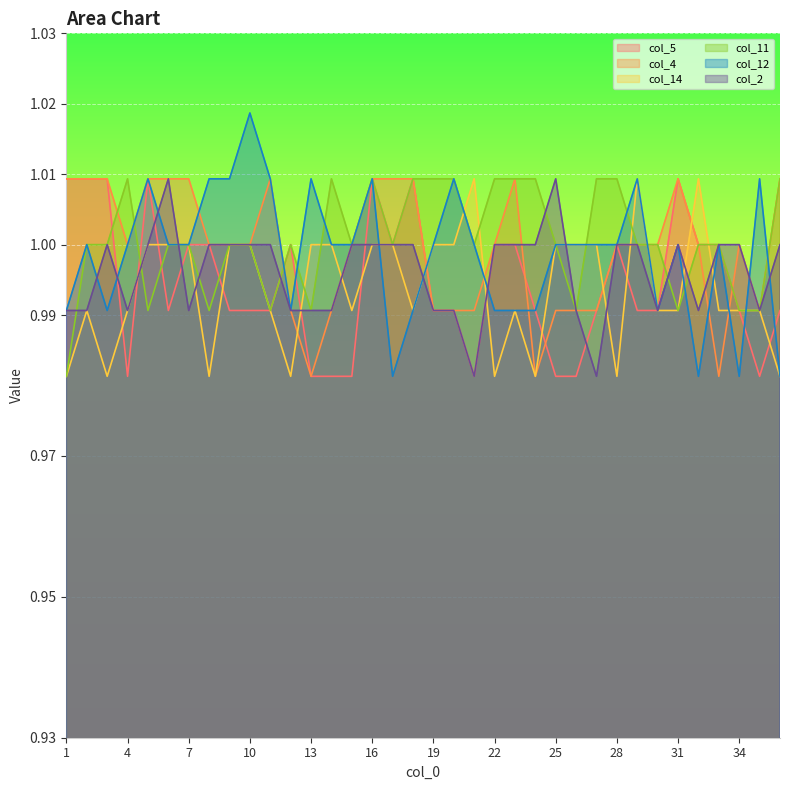

What is the total value across all series at 2?

6.0